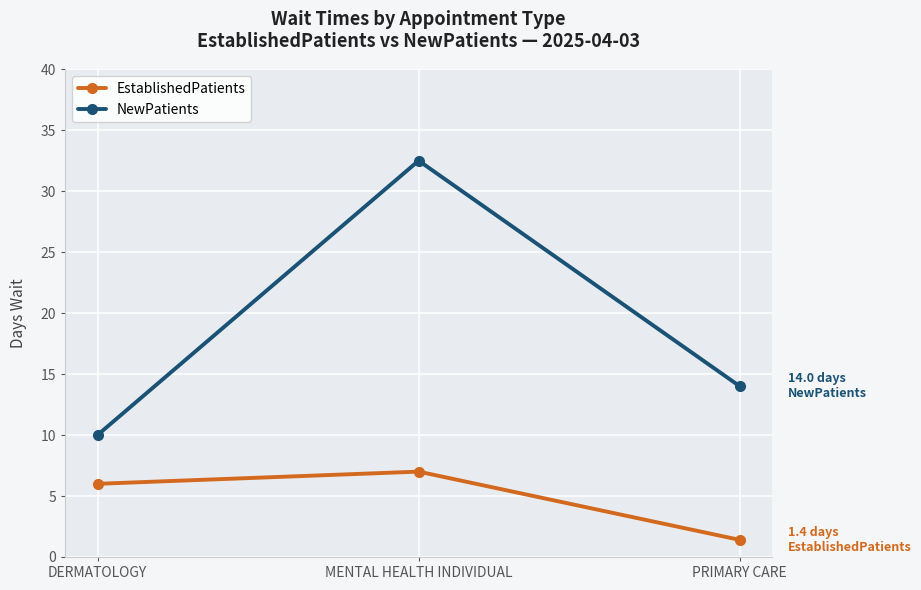

Does the chart have visible grid lines?

Yes